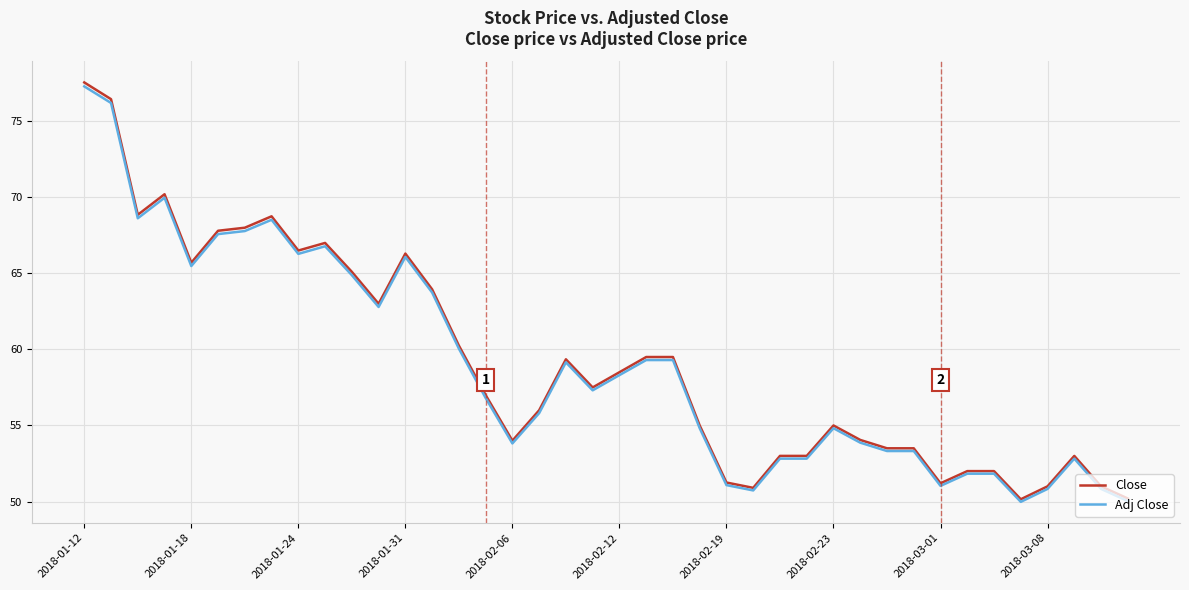

True or false: Adj Close has more than 2 interior local peaks.

True